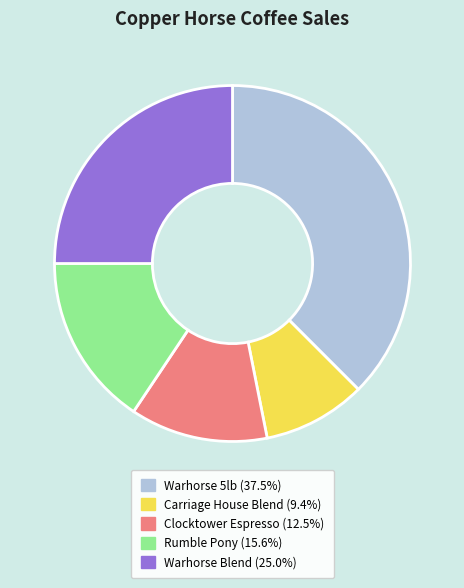

Do Warhorse 5lb and Carriage House Blend together represent more than half of the pie?

No